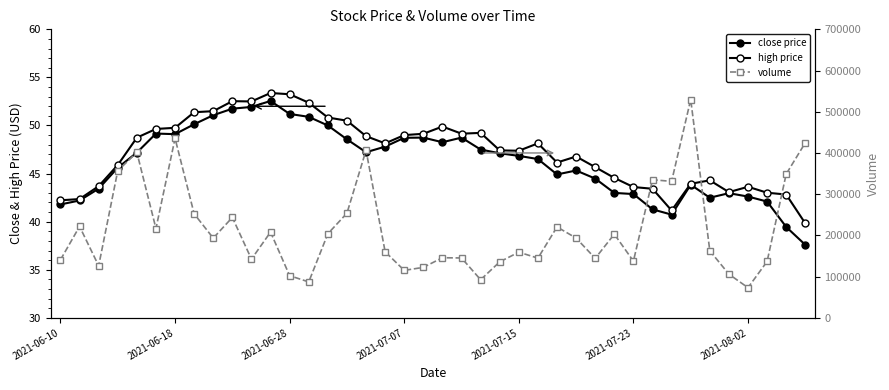

In close price, how many points are lower than both neighbors (excluding endpoints)?

6